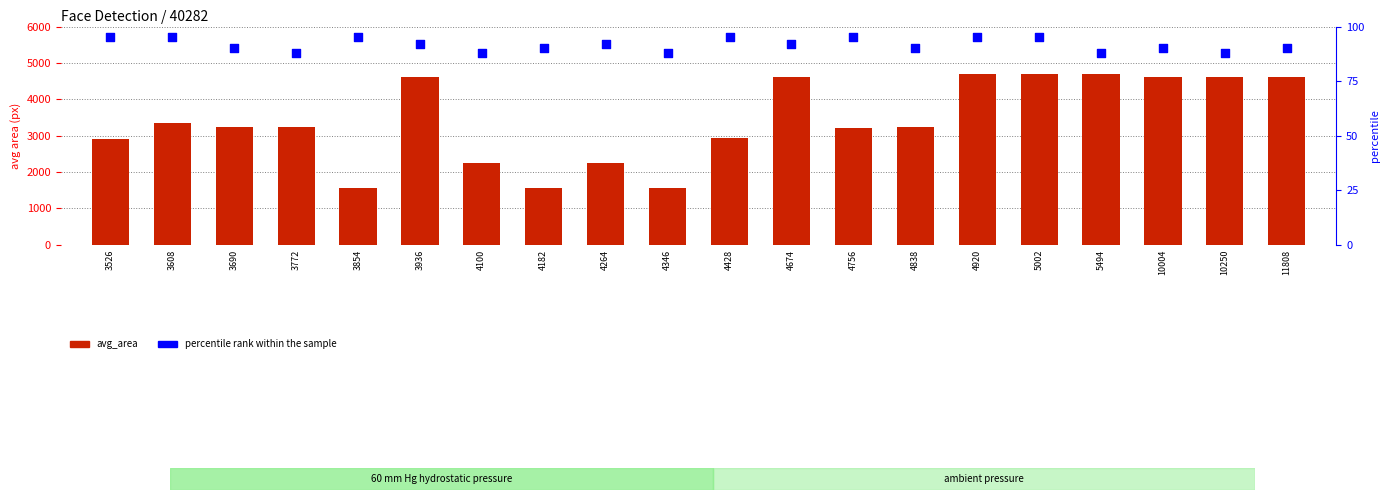

At how many categories does at least one series exceed 4506?

8